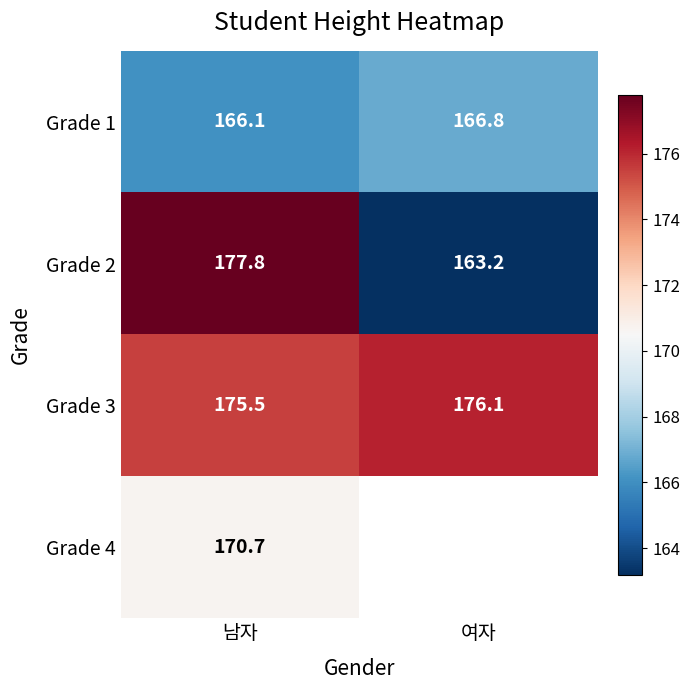

Between 남자 and 여자, which is larger?

여자